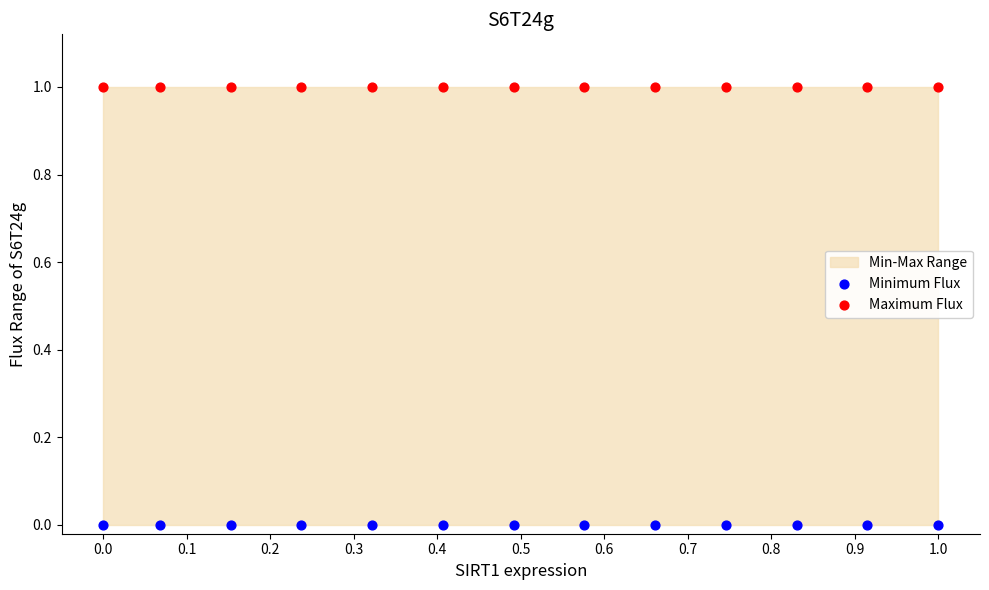

Which series reaches the maximum Y coordinate?

Maximum Flux